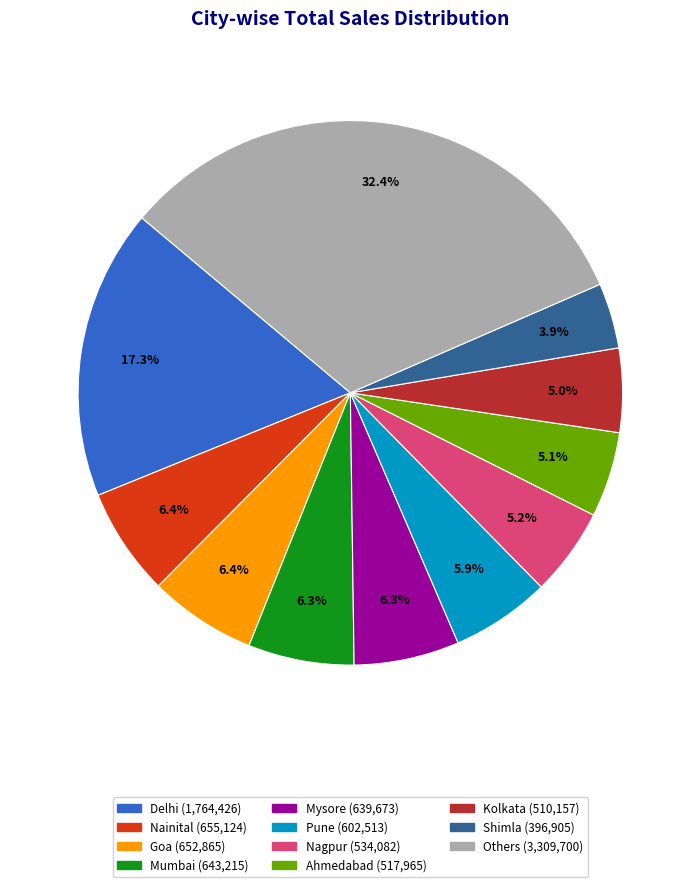

Is there any slice that represents more than half of the pie?

No